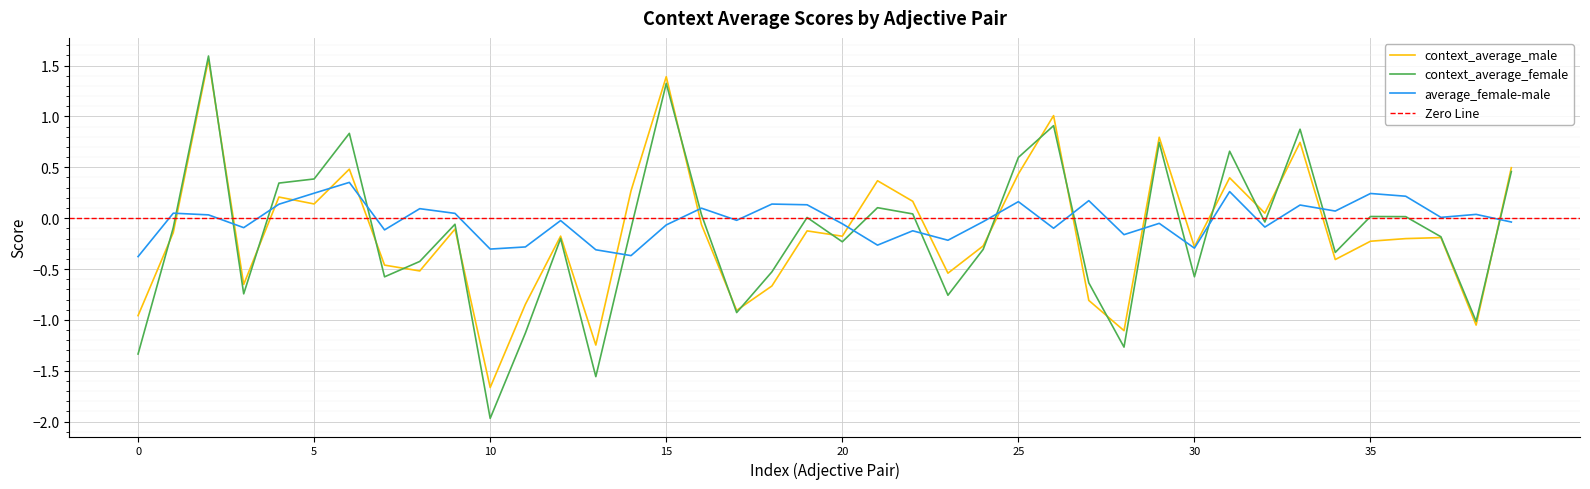

True or false: context_average_female and context_average_male intersect in this chart.

True